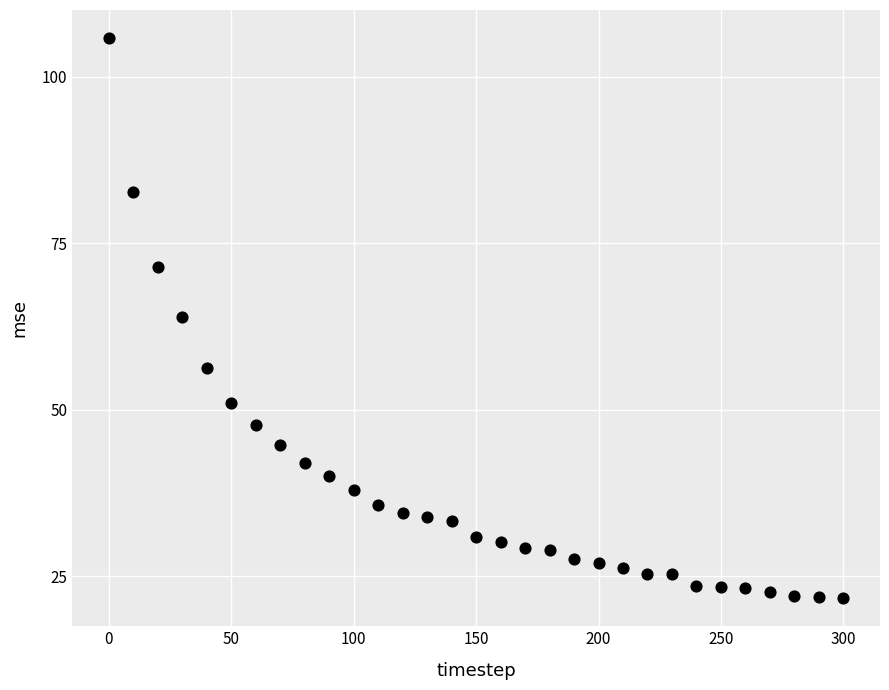

What is the range of Y values (max minus min)?

84.1